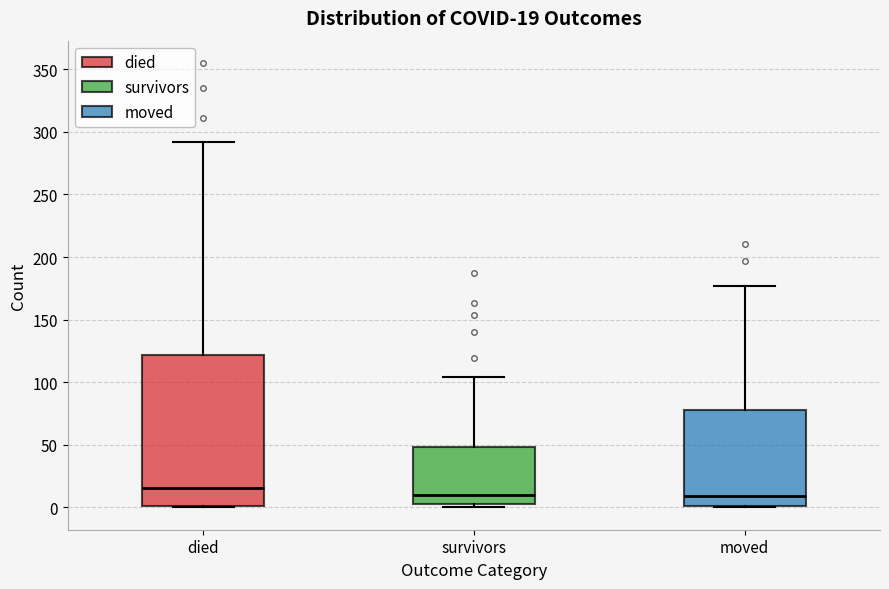

Comparing the boxes themselves (not the whiskers), which one is the tallest?

died